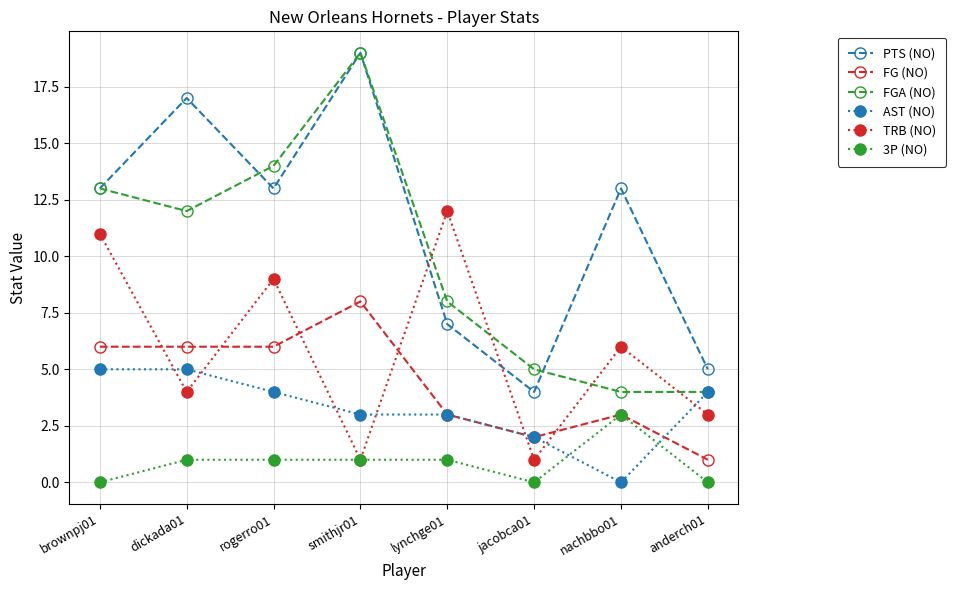

Reading right to left, list all the values displayed in this chart.

PTS (NO): anderch01=5	nachbbo01=13	jacobca01=4	lynchge01=7	smithjr01=19	rogerro01=13	dickada01=17	brownpj01=13
FG (NO): anderch01=1	nachbbo01=3	jacobca01=2	lynchge01=3	smithjr01=8	rogerro01=6	dickada01=6	brownpj01=6
FGA (NO): anderch01=4	nachbbo01=4	jacobca01=5	lynchge01=8	smithjr01=19	rogerro01=14	dickada01=12	brownpj01=13
AST (NO): anderch01=4	nachbbo01=0	jacobca01=2	lynchge01=3	smithjr01=3	rogerro01=4	dickada01=5	brownpj01=5
TRB (NO): anderch01=3	nachbbo01=6	jacobca01=1	lynchge01=12	smithjr01=1	rogerro01=9	dickada01=4	brownpj01=11
3P (NO): anderch01=0	nachbbo01=3	jacobca01=0	lynchge01=1	smithjr01=1	rogerro01=1	dickada01=1	brownpj01=0